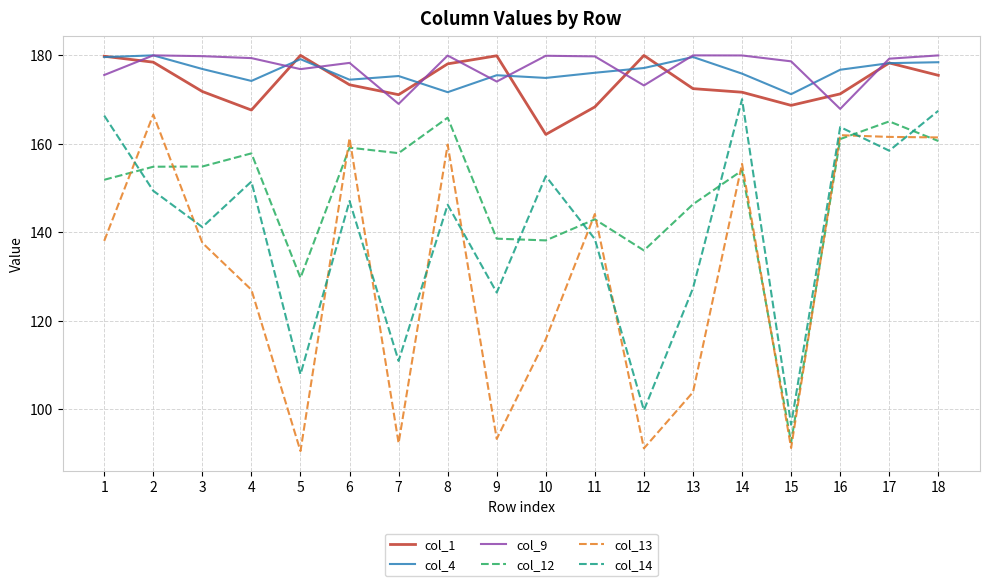

What is the total value across all series at 2?

1009.3